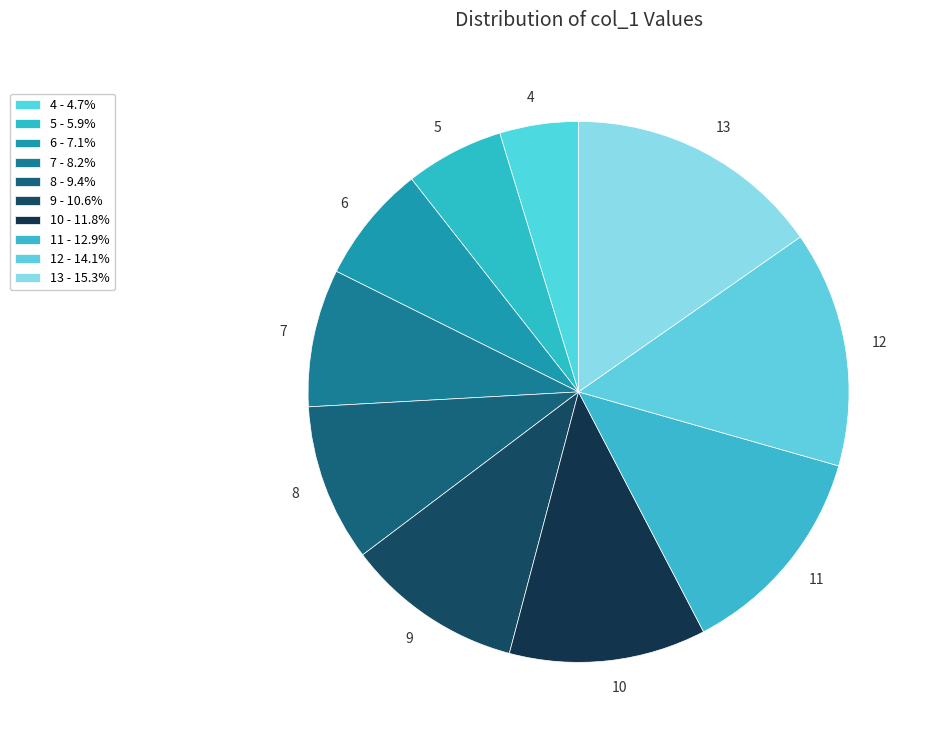

Is the sum of 9 and 5 greater than half?

No